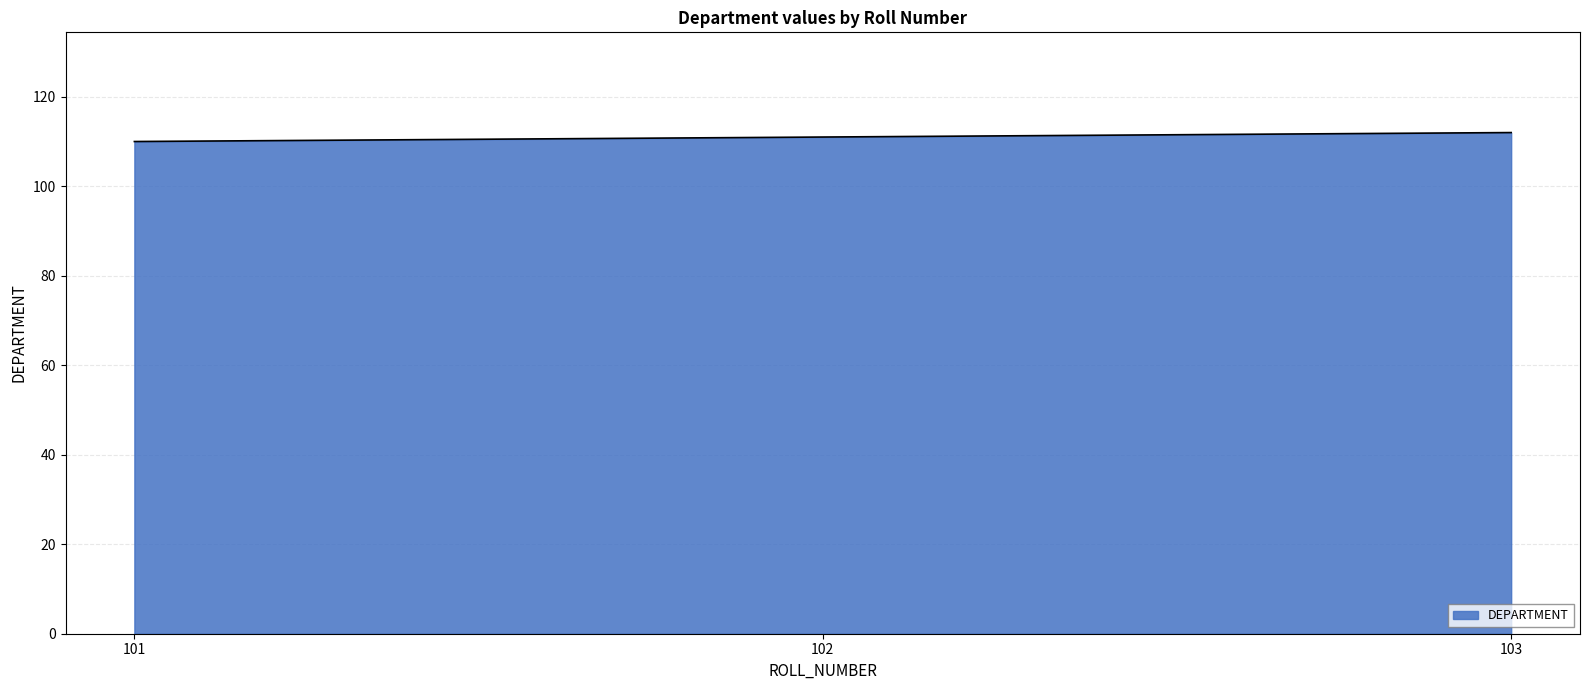

Approximately how many times larger is the value at 101 compared to 102?

1.0